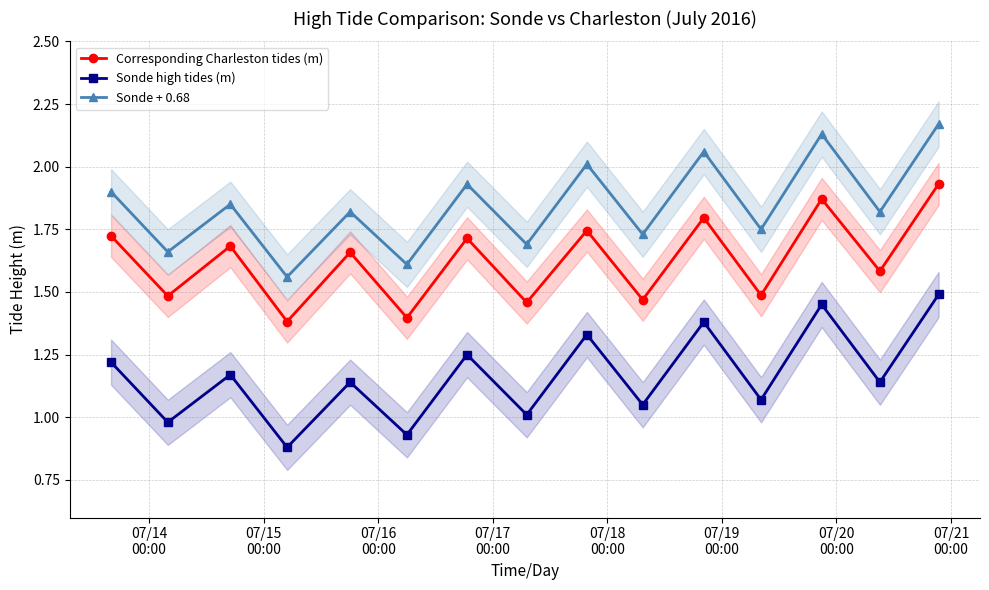

True or false: Sonde high tides (m) has more than 0 interior local peaks.

True